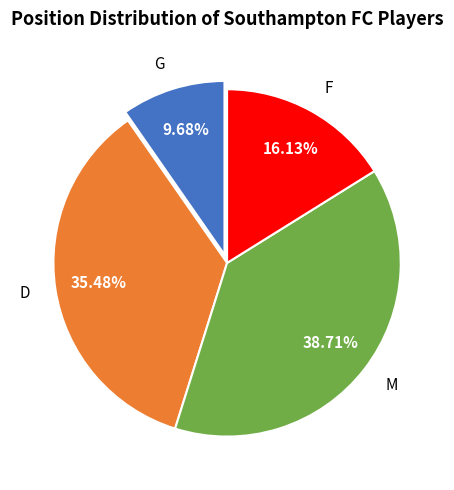

How many segments does this pie chart have?

4